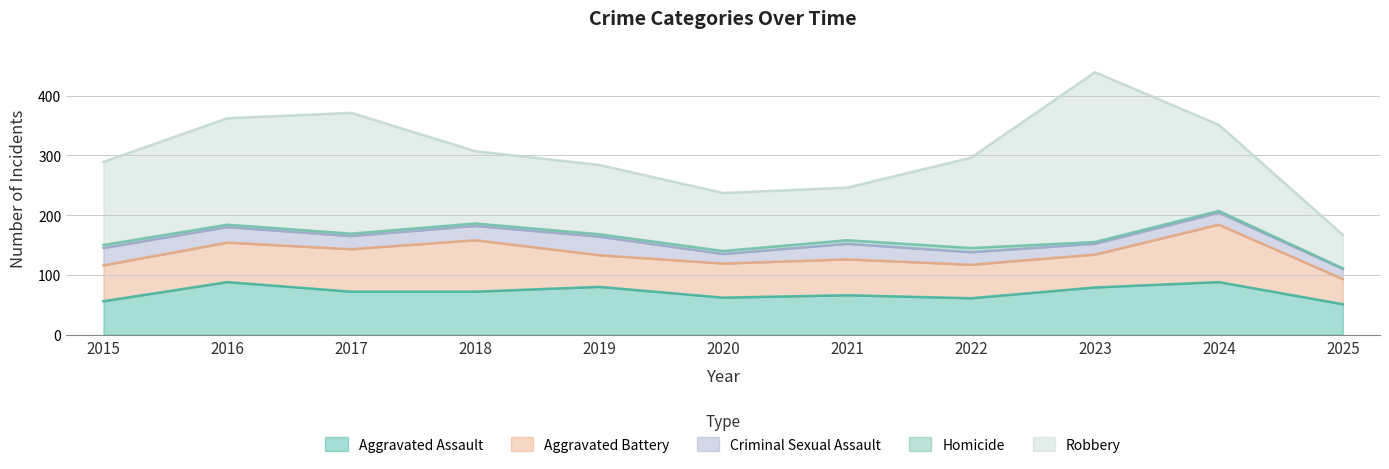

What is the average value of the Homicide series?

4